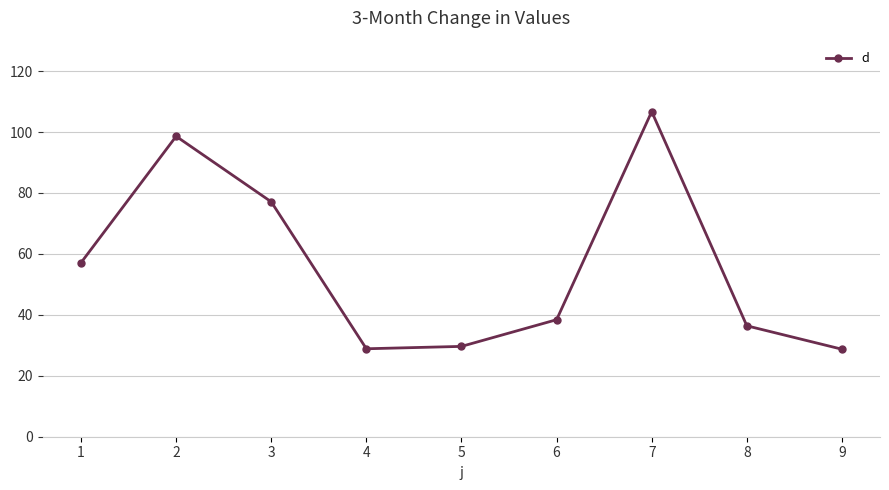

What is the sum of the values at 1 and 2?

155.7